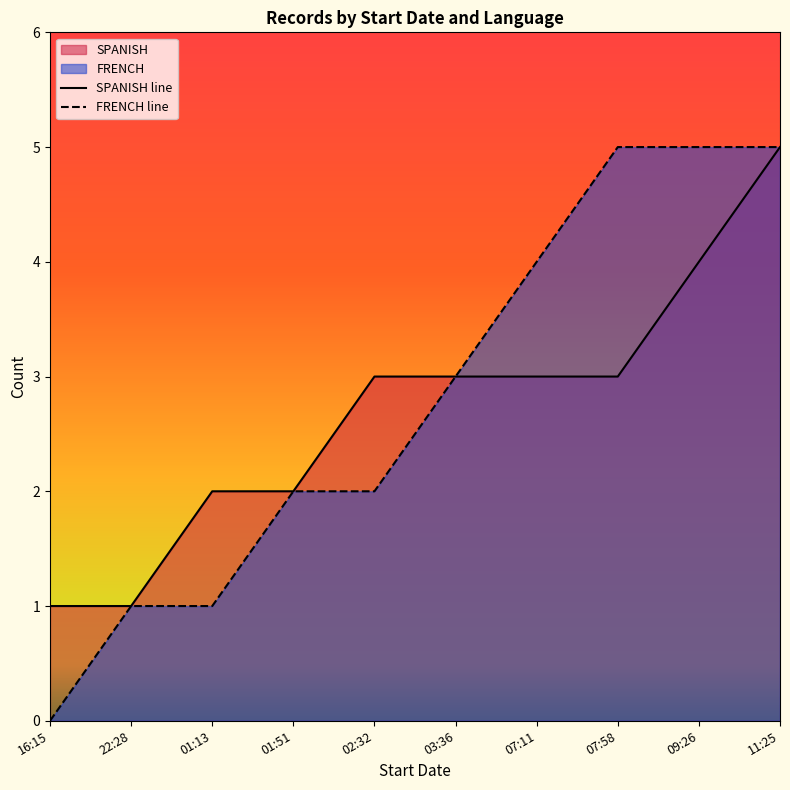

At how many categories does at least one series exceed 0?

10